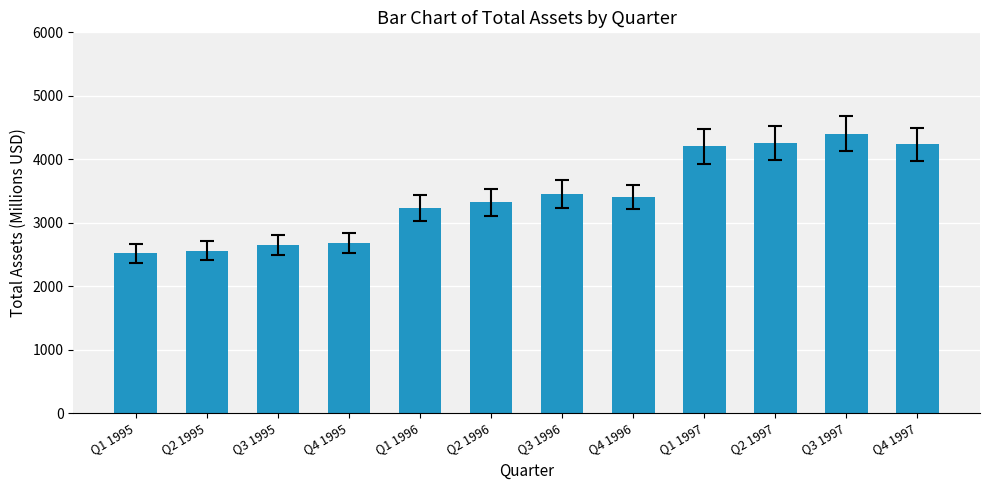

Reading left to right, transcribe all the data shown in this chart.

Q1 1995=2519.2	Q2 1995=2559.0	Q3 1995=2650.9	Q4 1995=2679.3	Q1 1996=3230.8	Q2 1996=3322.2	Q3 1996=3447.9	Q4 1996=3405.5	Q1 1997=4203.9	Q2 1997=4259.0	Q3 1997=4404.0	Q4 1997=4234.1